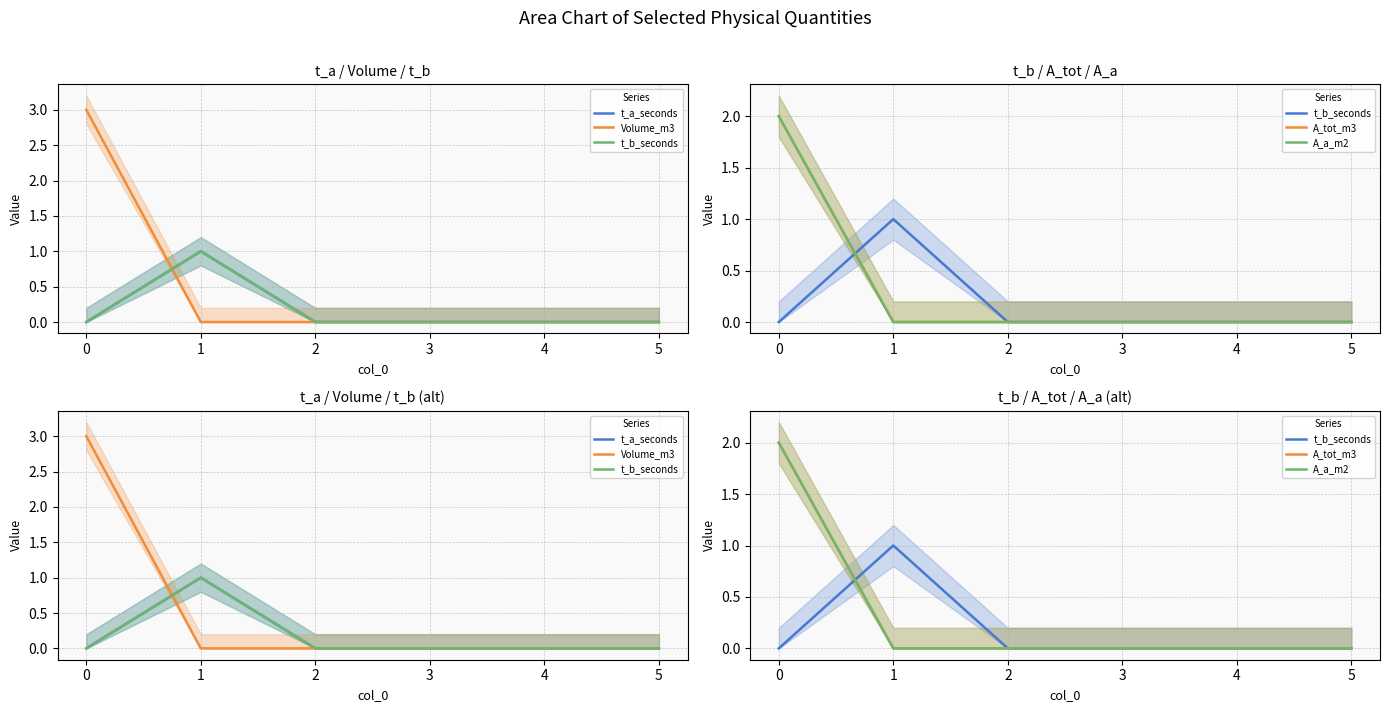

True or false: A_tot_m3 and A_a_m2 intersect in this chart.

False